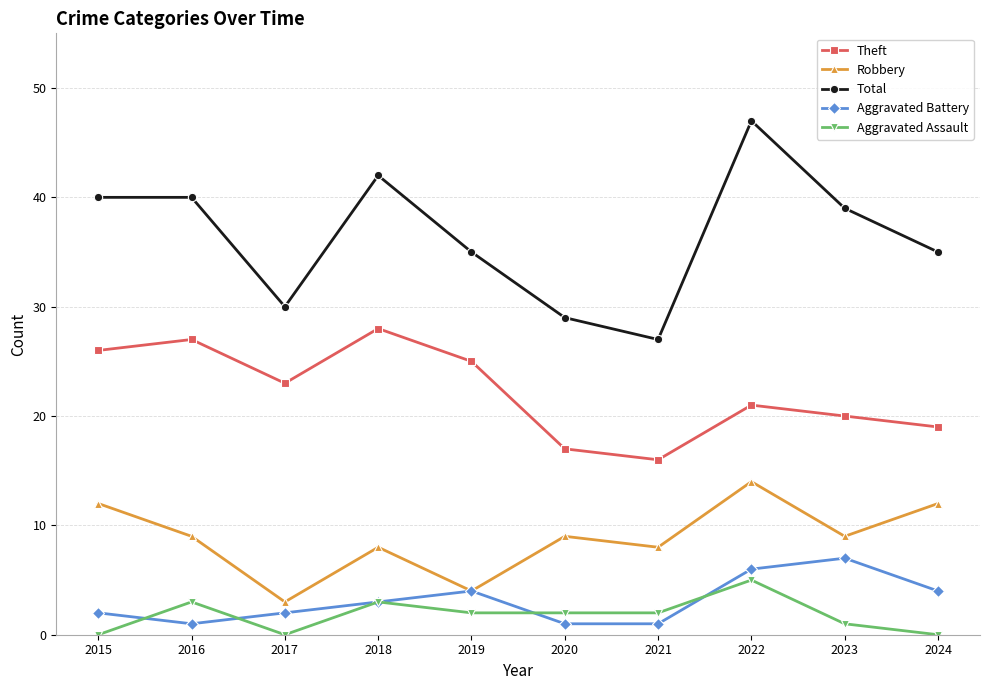

How many categories are shown in the chart?

10